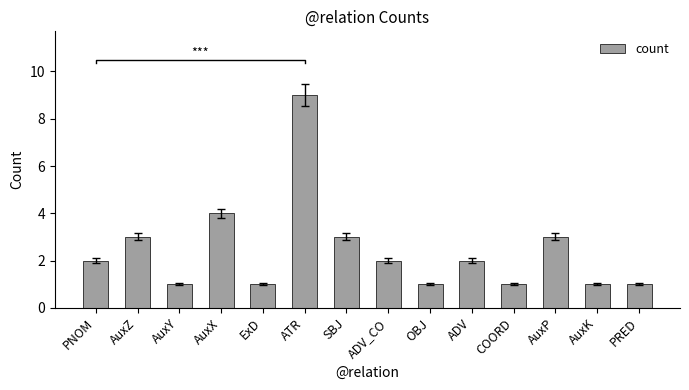

The chart shows a value of 9 at ATR. True or false?

True